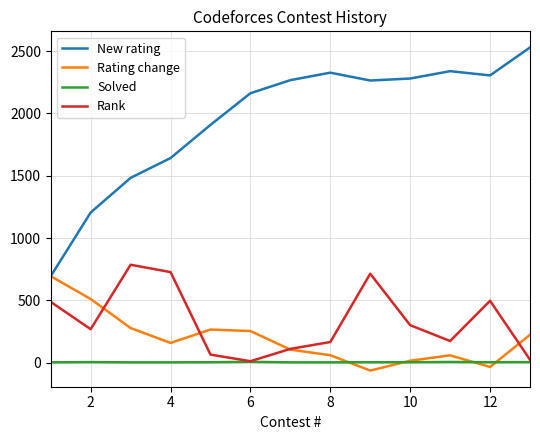

Which series has the widest spread of values?

New rating